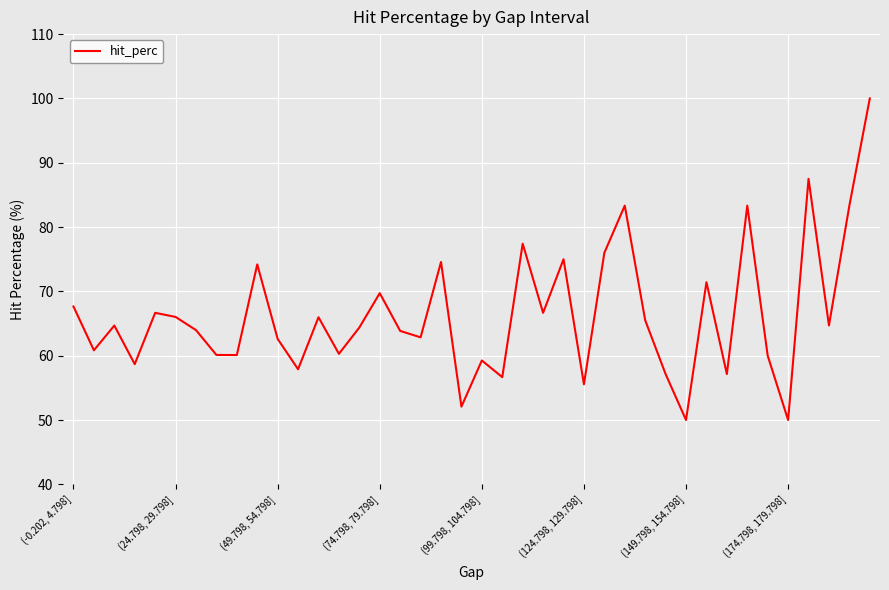

What is the greatest value displayed?

100.0